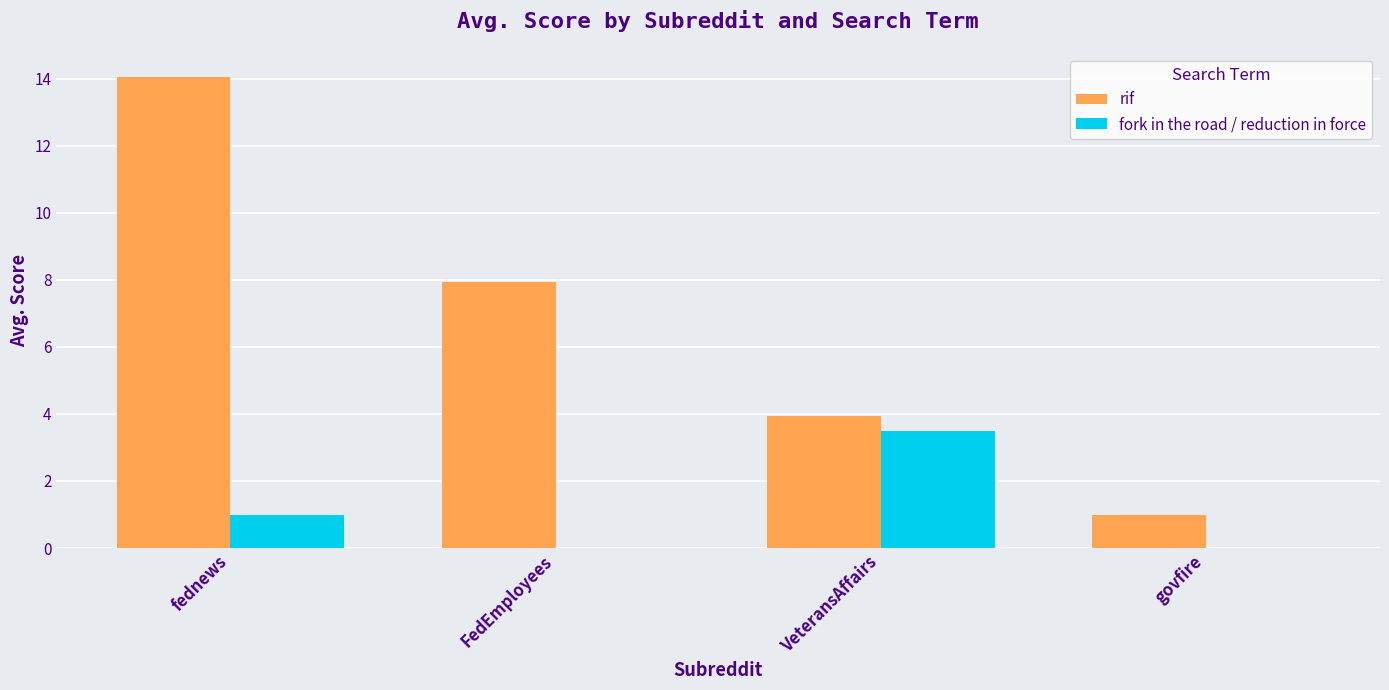

At which label does rif reach its peak?

fednews